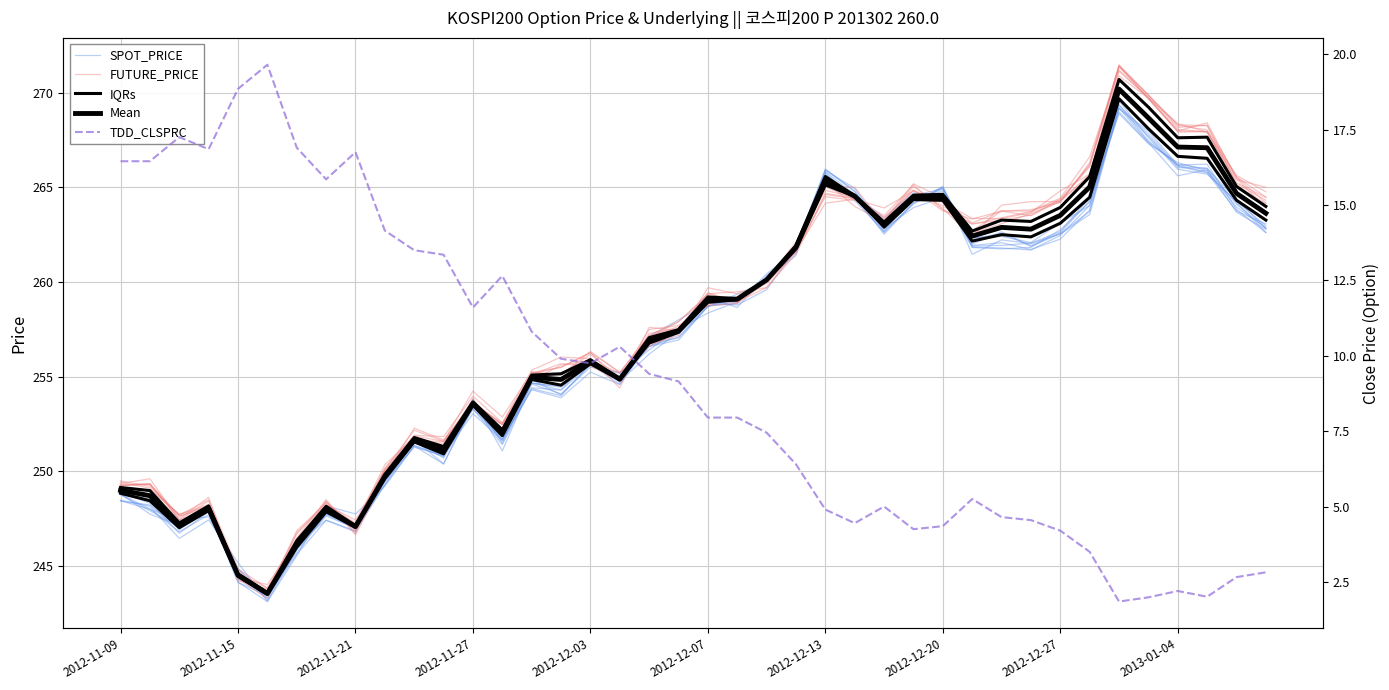

What is the sum of all Mean values?

10295.0